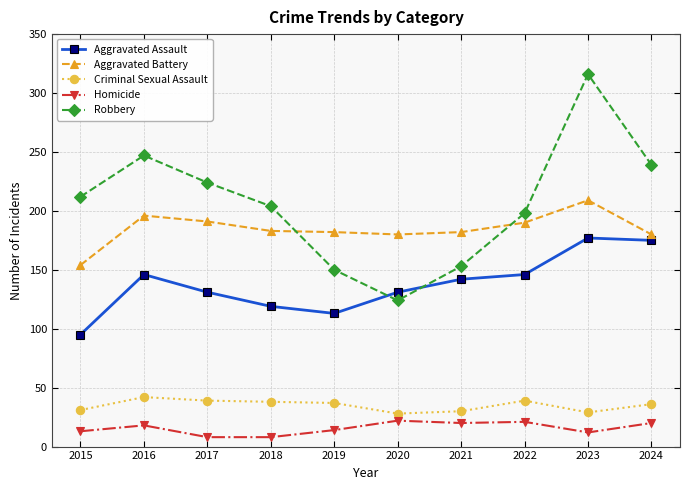

How many lines are shown in the chart?

5